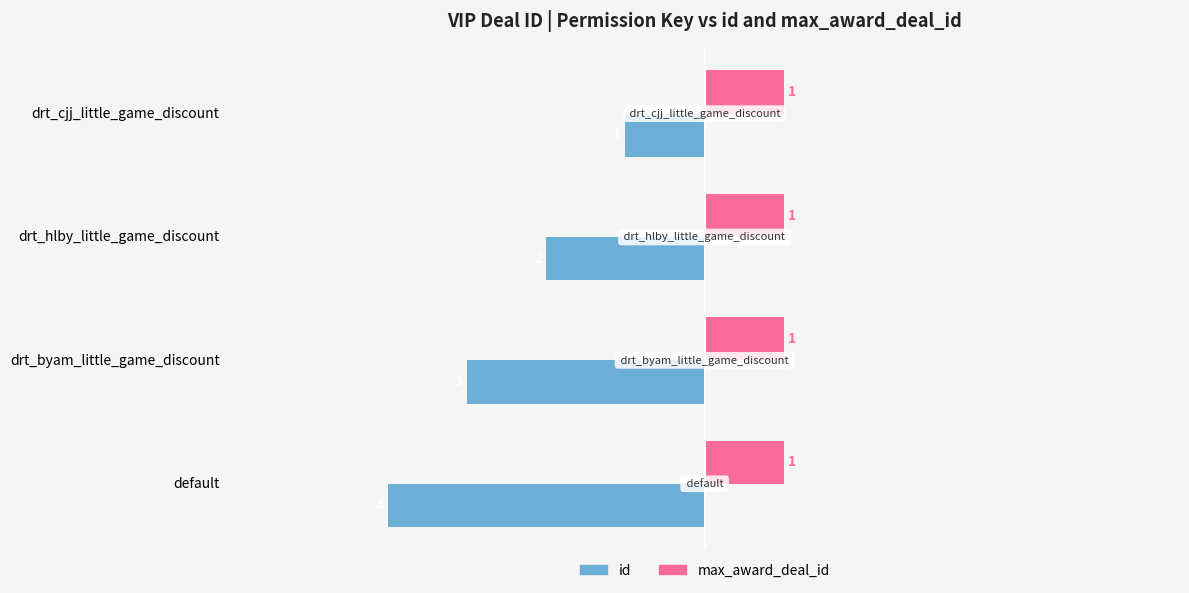

What is the sum of the id values at default and drt_hlby_little_game_discount?

-6